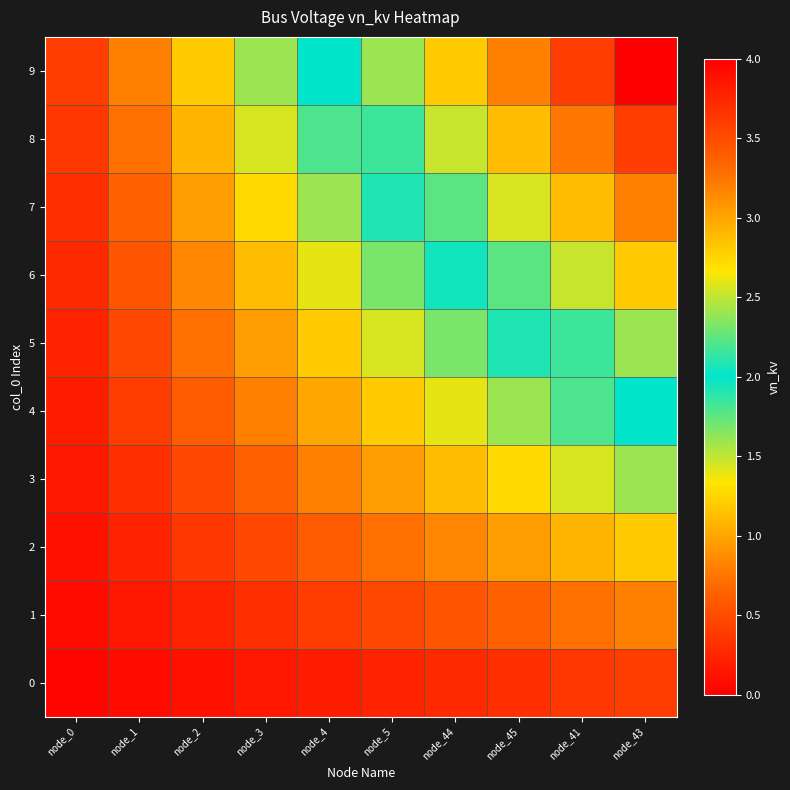

How many series are shown in this chart?

10